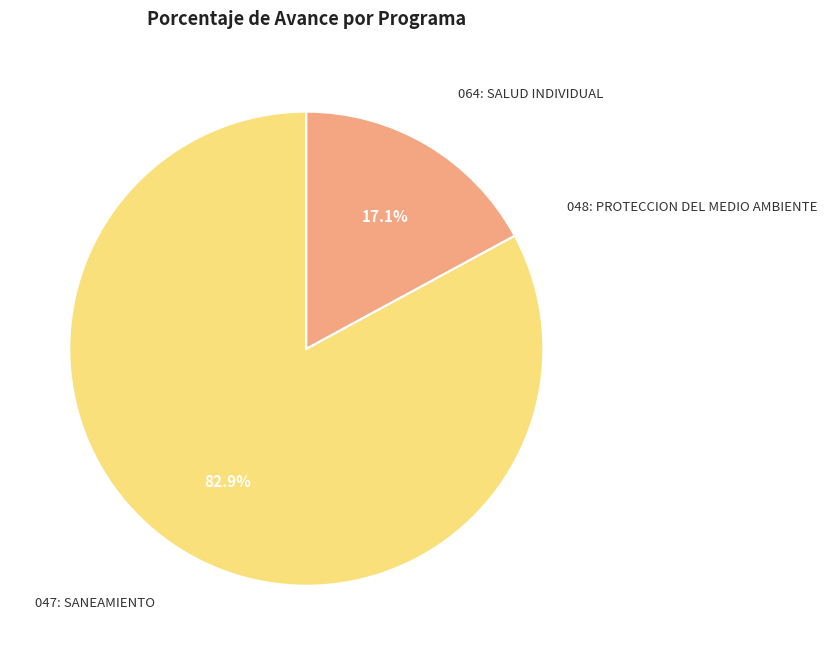

Is there any slice that represents more than half of the pie?

Yes